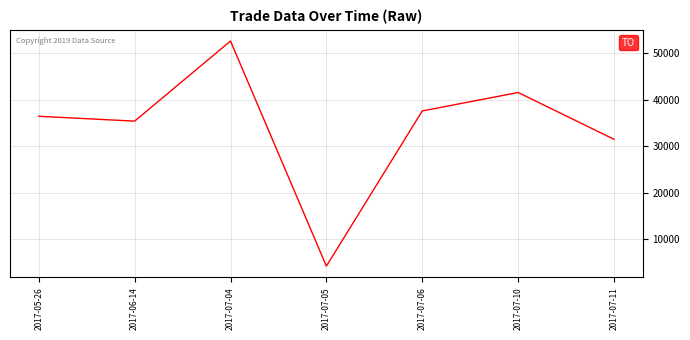

How many interior local peaks (higher than both neighbors) does the data have?

2